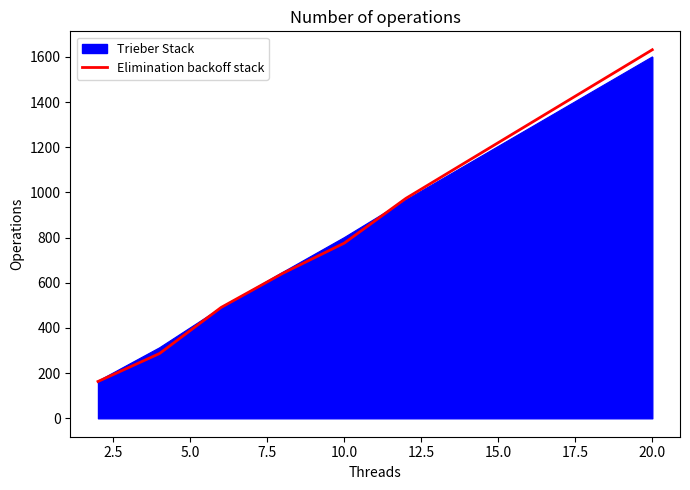

Which series has the widest spread of values?

Elimination backoff stack